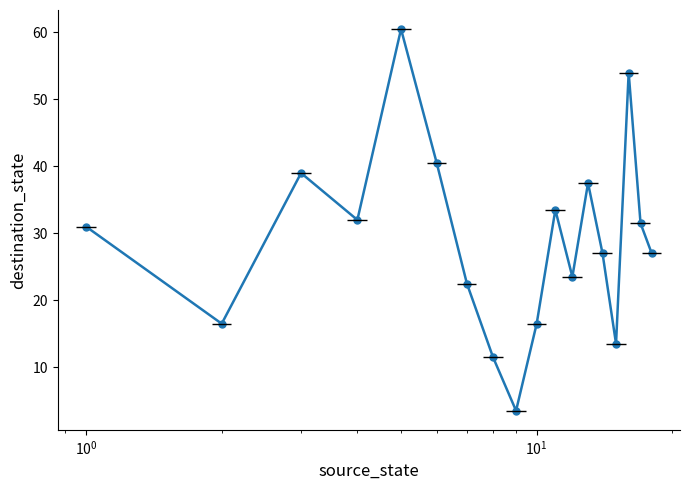

The value at 11 is 6.6. True or false?

False